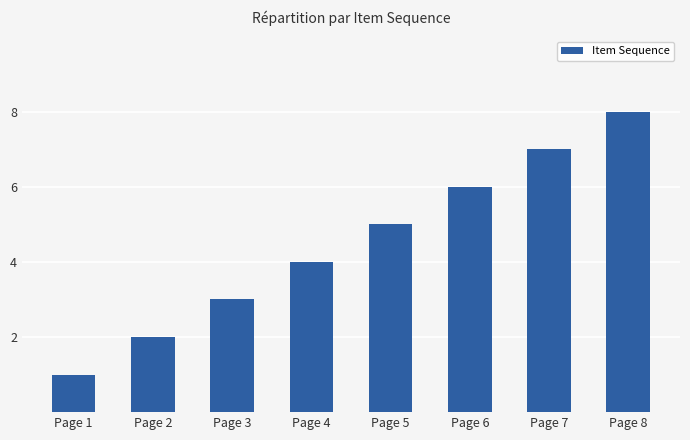

Count the values in the range 3 to 7.

5